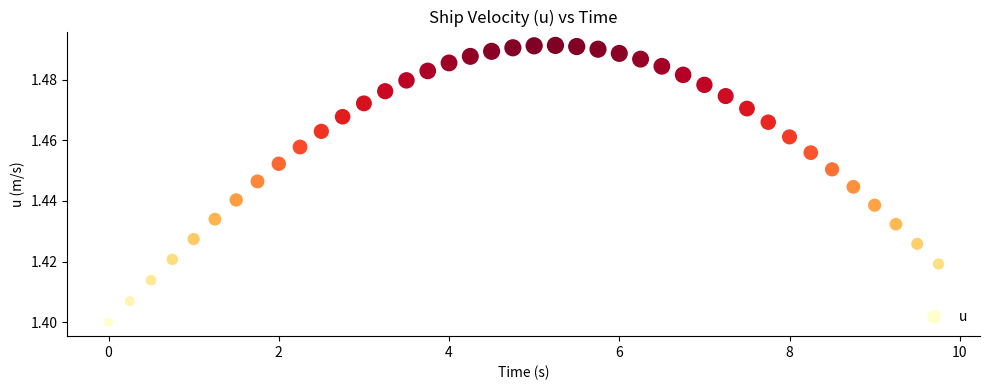

What is the range of X values (max minus min)?

9.8